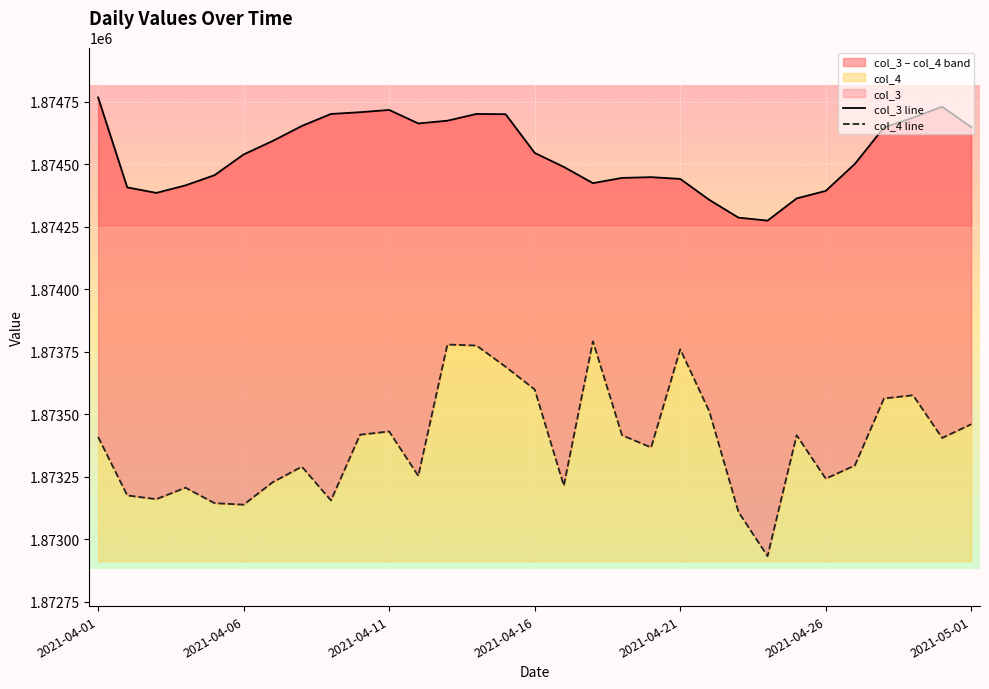

At which category is the sum across all series the highest?

13